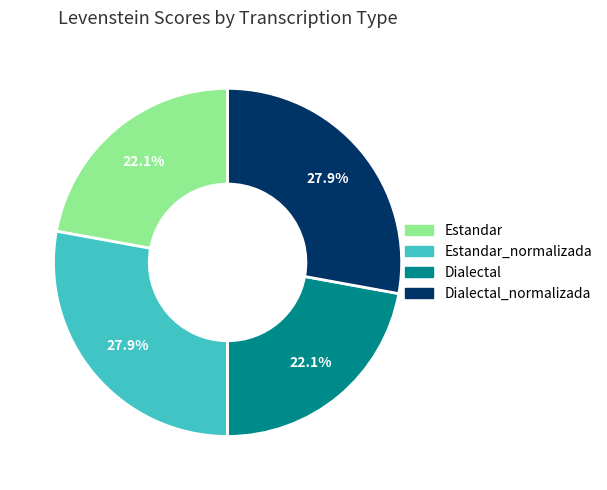

Is there a majority slice in this chart?

No